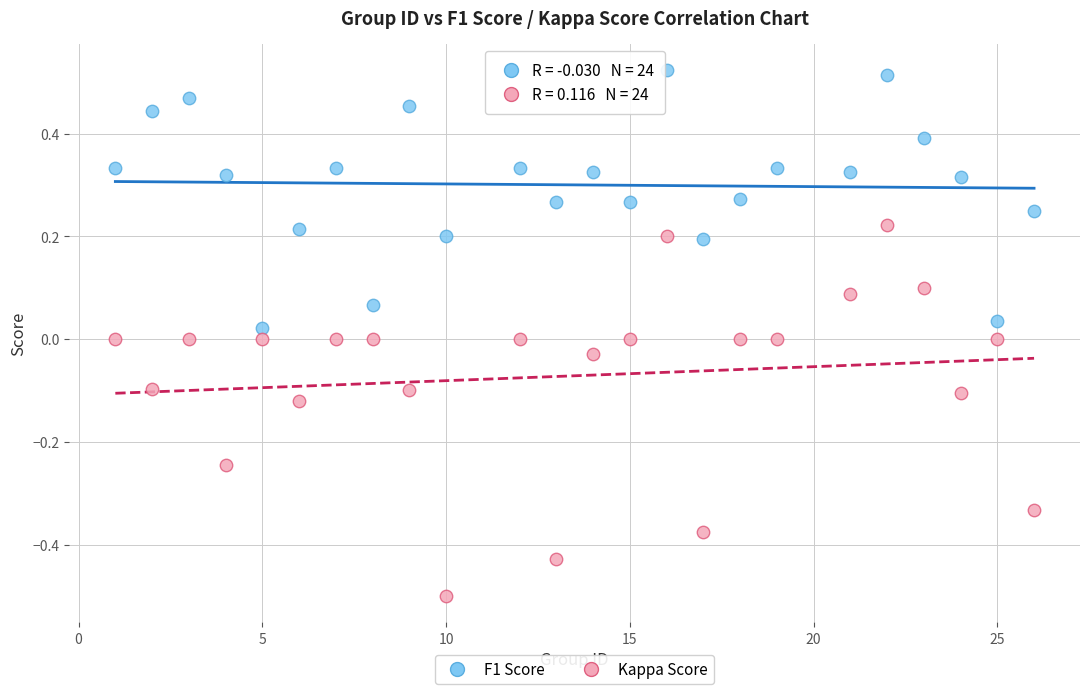

Which series has the largest Y range (max minus min)?

Kappa Score